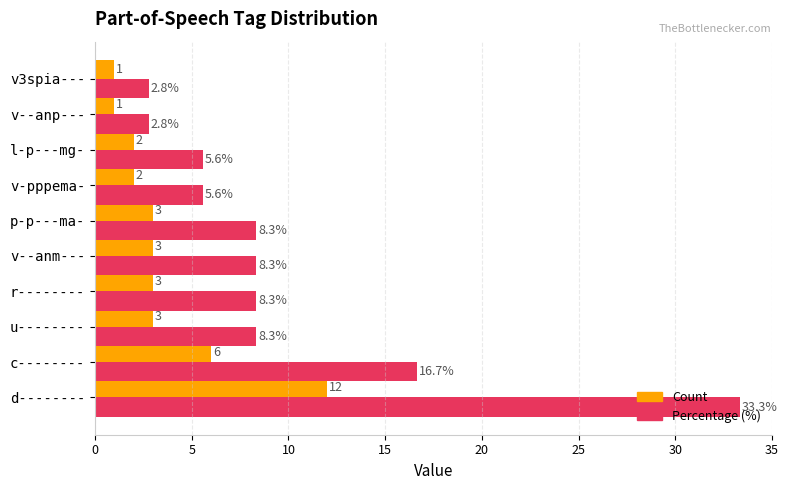

Between c-------- and v--anp---, which series saw the biggest shift?

Percentage (%)